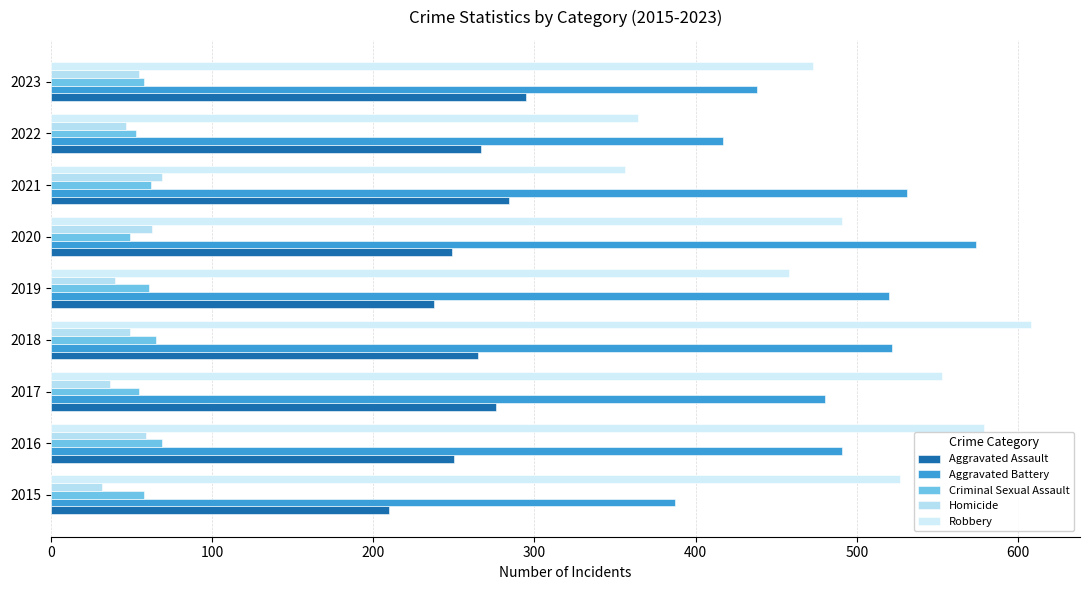

Reading right to left, transcribe all the data shown in this chart.

Aggravated Assault: 295	267	284	249	238	265	276	250	210
Aggravated Battery: 438	417	531	574	520	522	480	491	387
Criminal Sexual Assault: 58	53	62	49	61	65	55	69	58
Homicide: 55	47	69	63	40	49	37	59	32
Robbery: 473	364	356	491	458	608	553	579	527